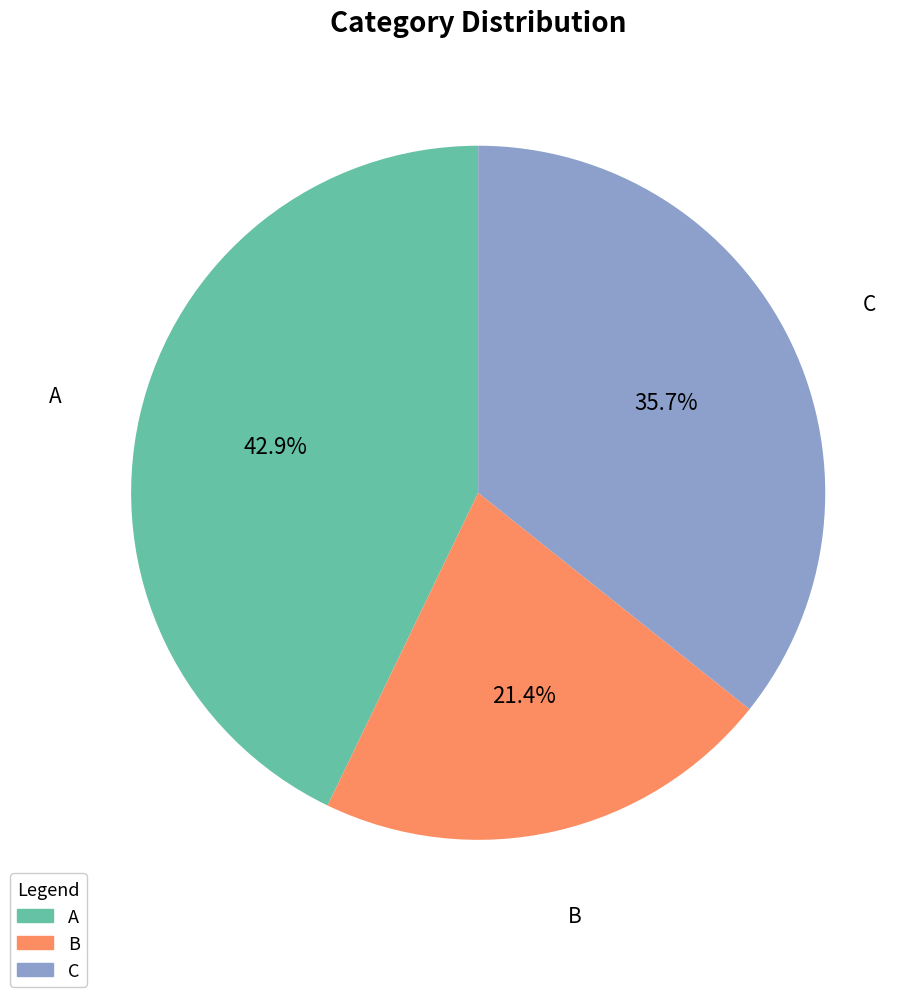

To the nearest percent, what percentage of the pie is B?

21%